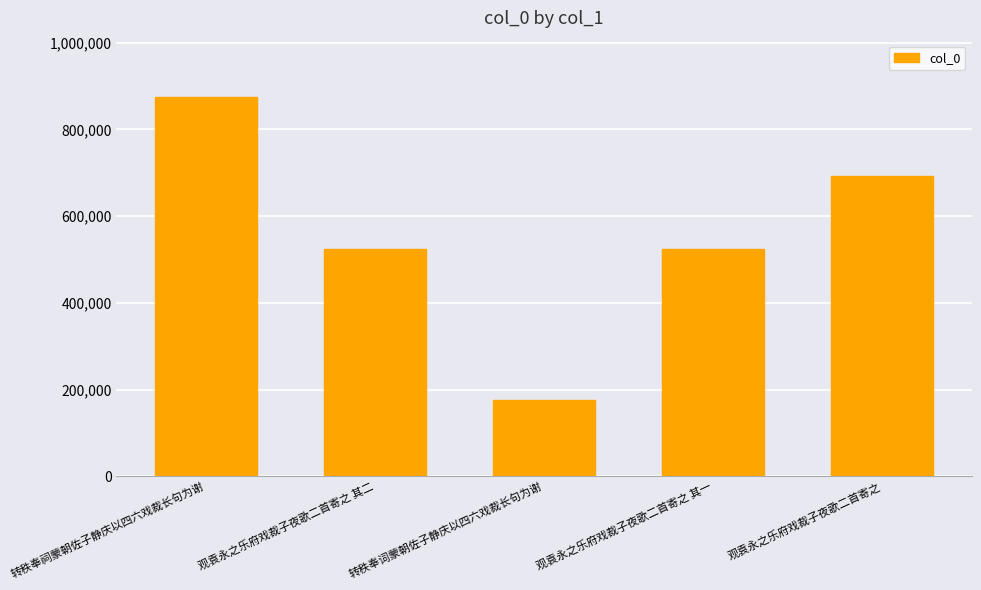

What is the smallest value displayed?

176020